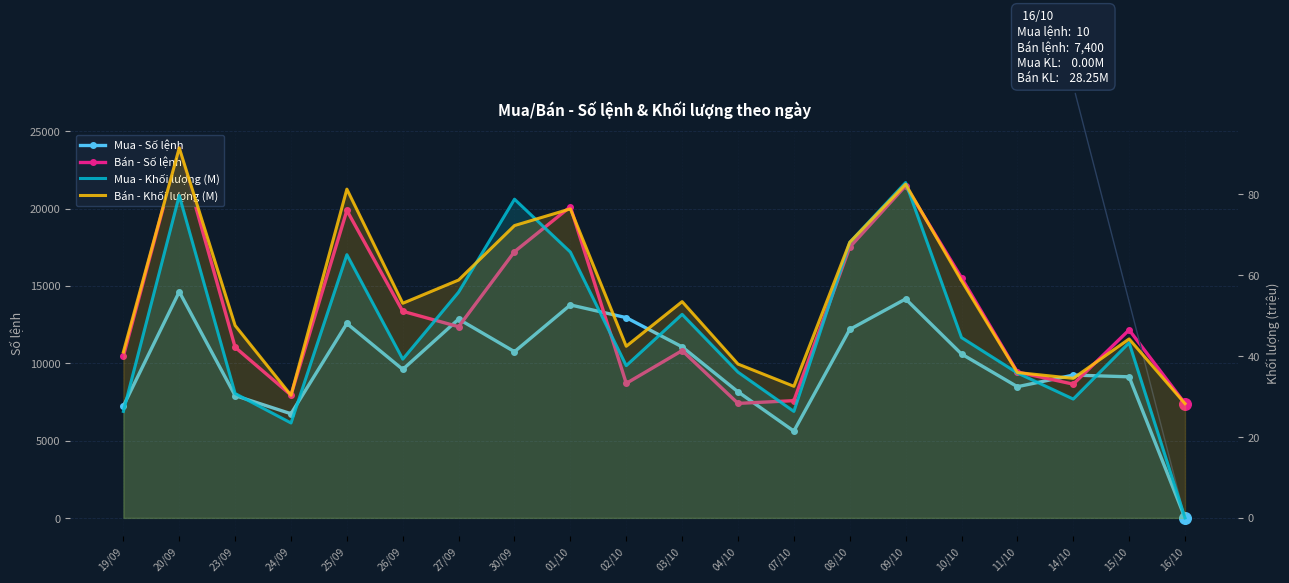

Which series reaches the minimum Y coordinate?

Mua - Khối lượng (M)